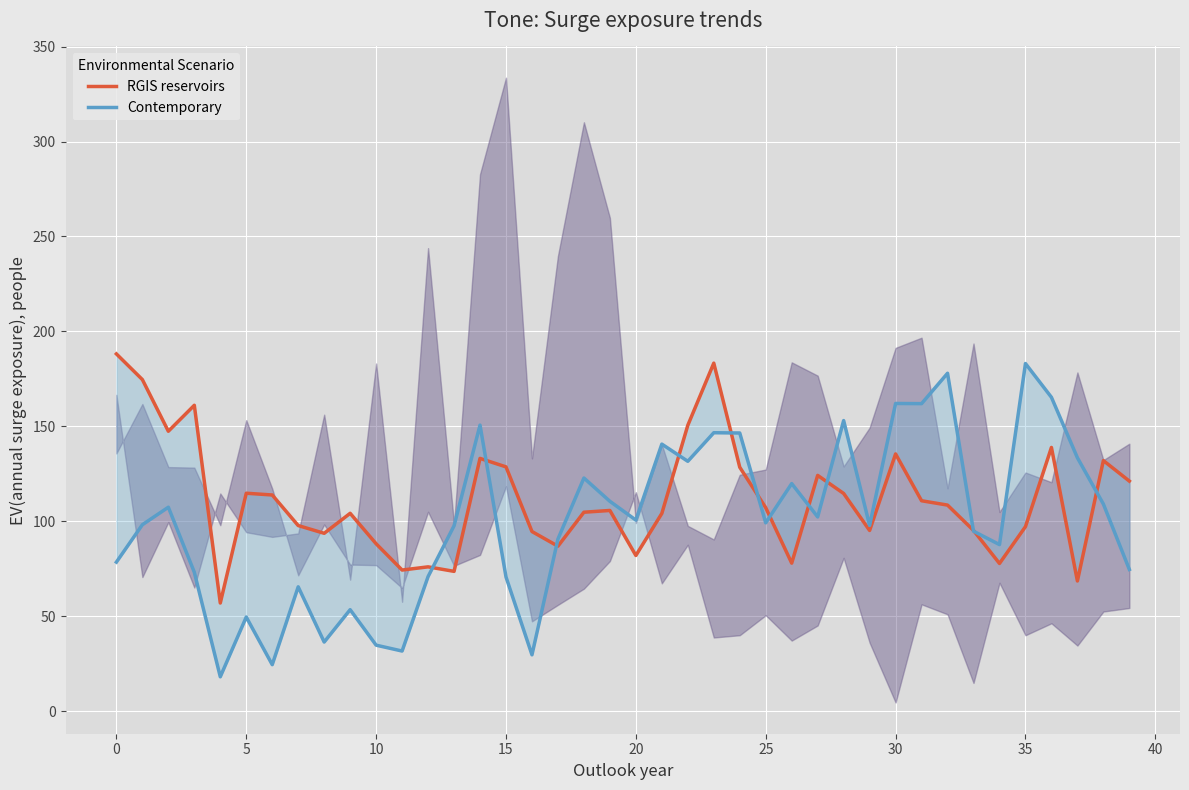

Which series has the largest total across all categories?

RGIS reservoirs